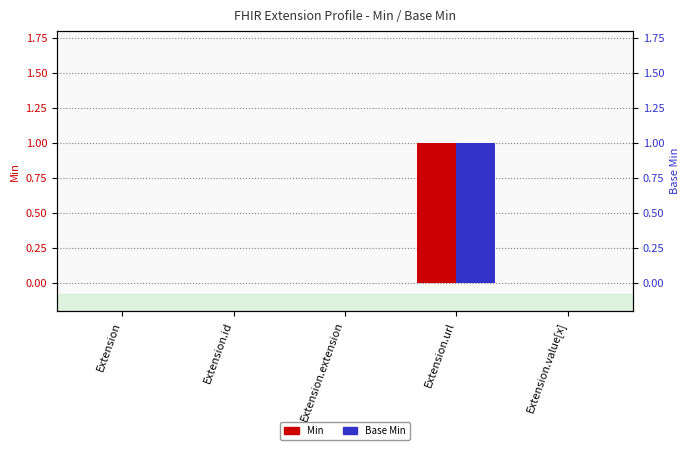

Rank the series at Extension.value[x] from lowest to highest value.

Min, Base Min